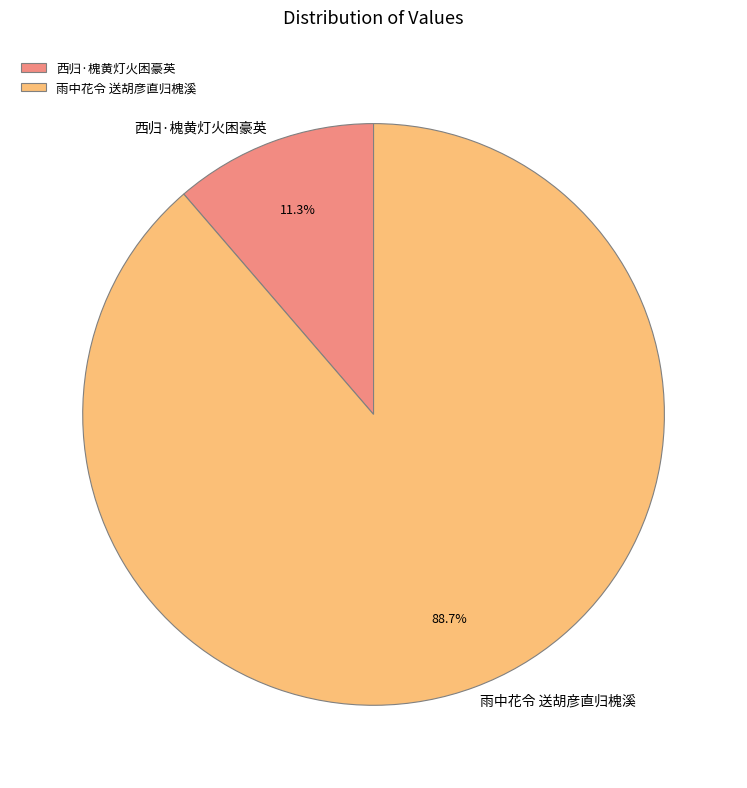

How many slices are in this pie chart?

2